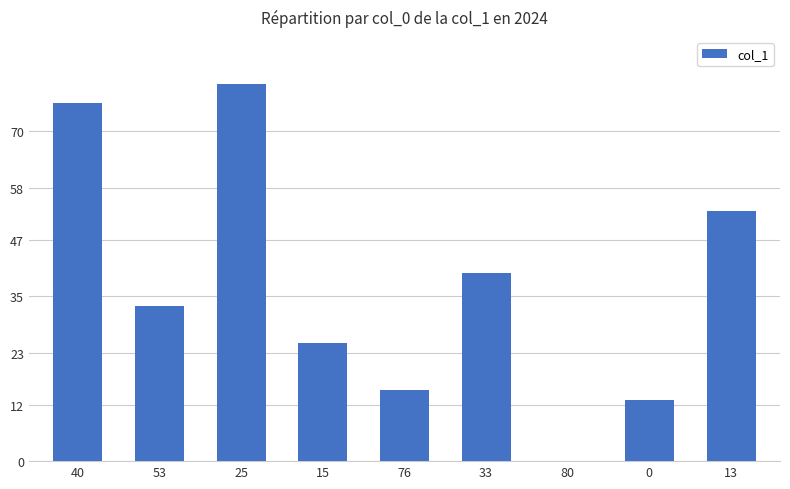

Reading left to right, transcribe all the data shown in this chart.

76	33	80	25	15	40	0	13	53